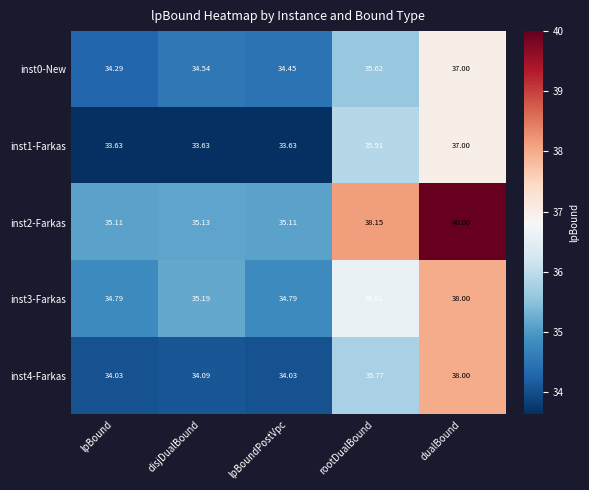

What is the difference between the highest and lowest values at disjDualBound?

1.6